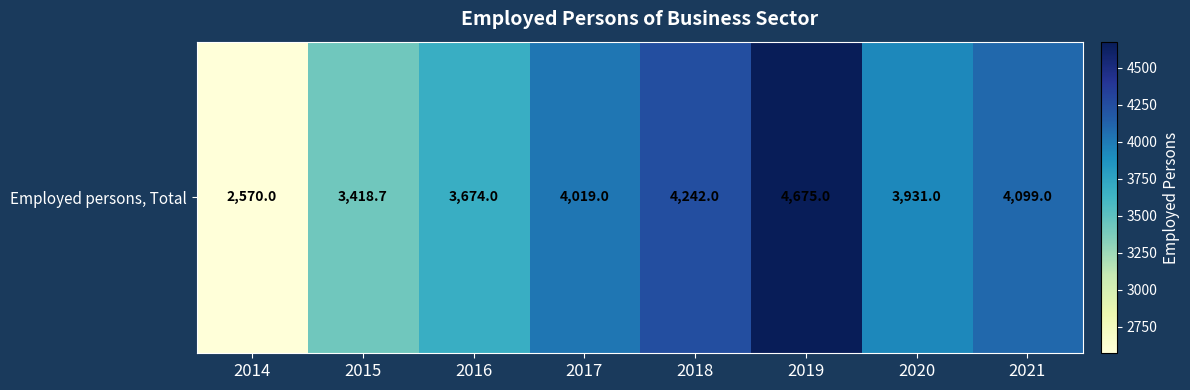

Where is the data nearest to the value 3622?

2016